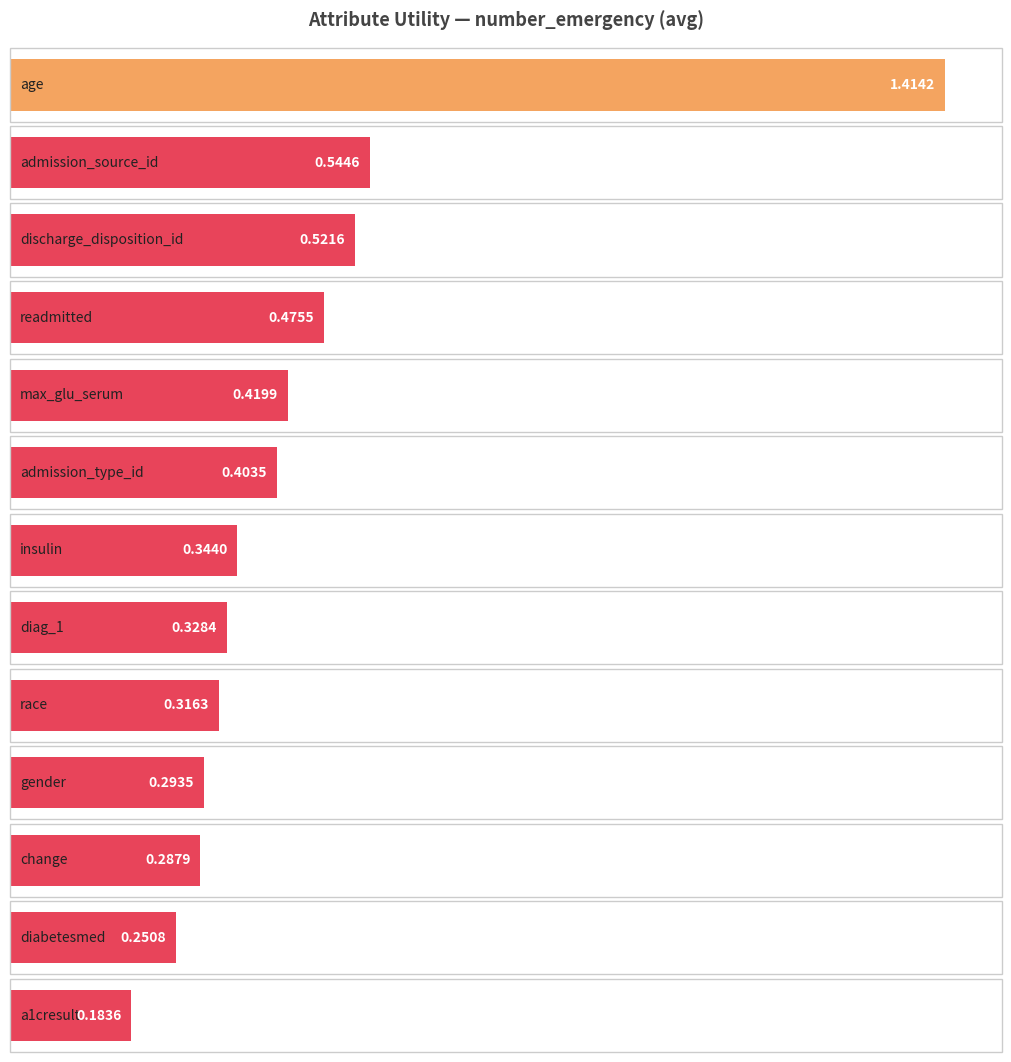

What is the label of the 3rd bar from the left?

discharge_disposition_id